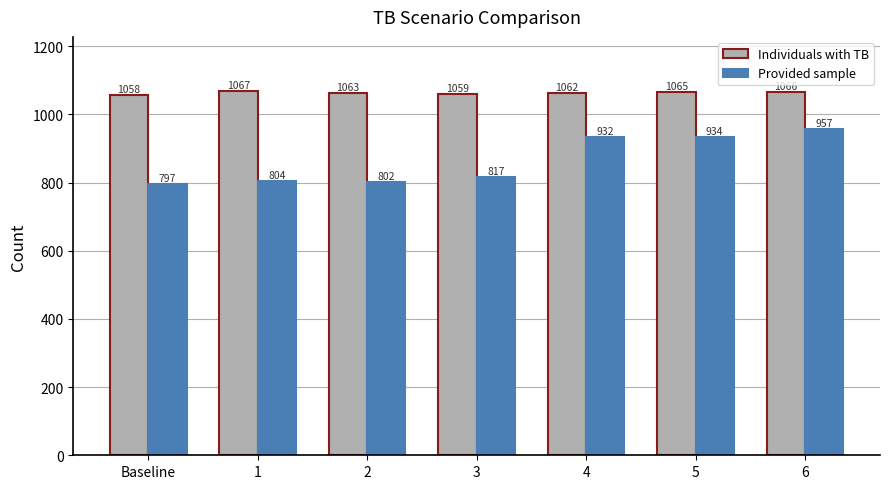

How many groups of bars are there?

7